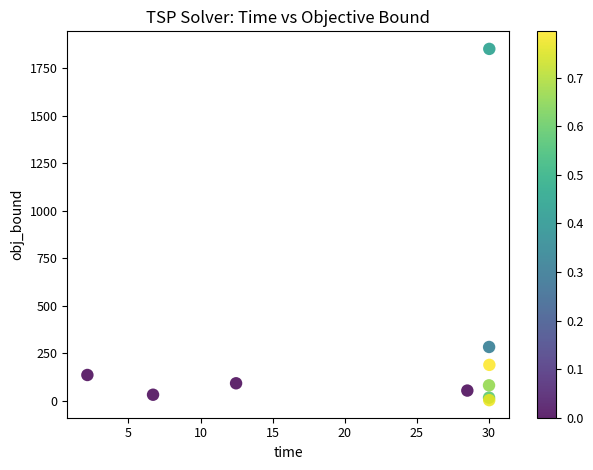

What Y value in the scatter plot is closest to 927?

284.2